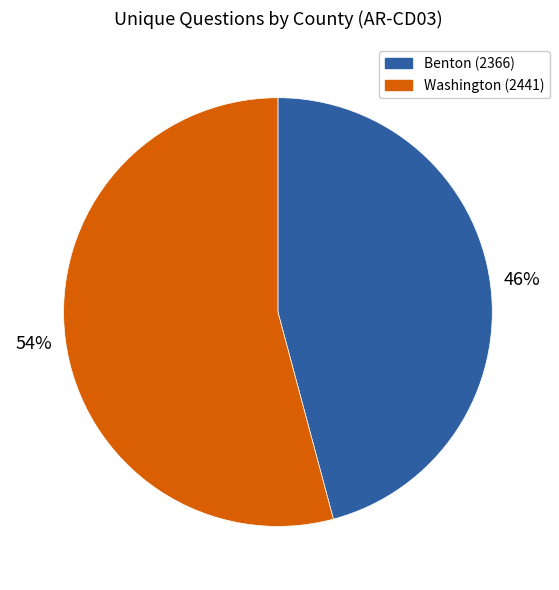

Which has a higher value, Washington (2441) or Benton (2366)?

Washington (2441)